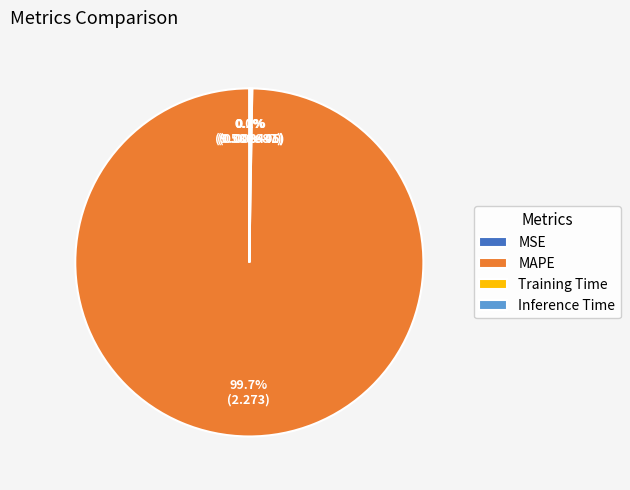

Which slice is the largest?

MAPE